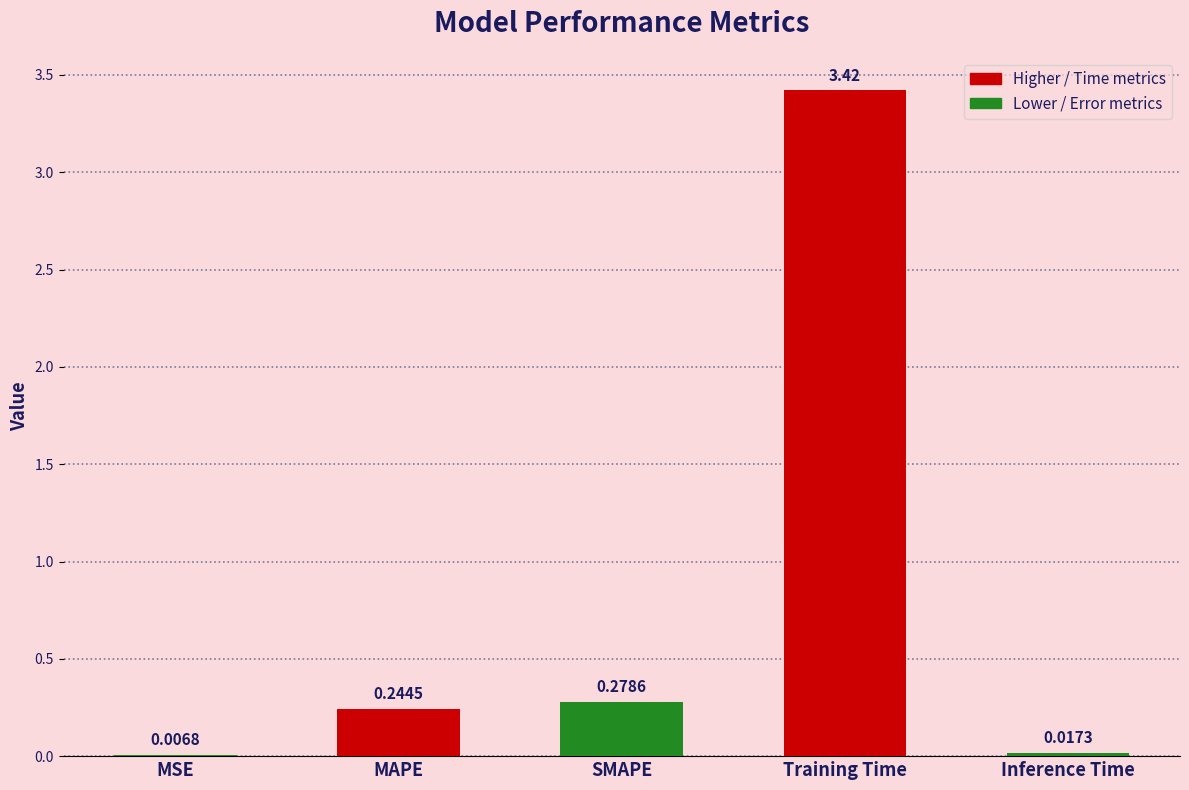

What is the sum of all values?

4.0